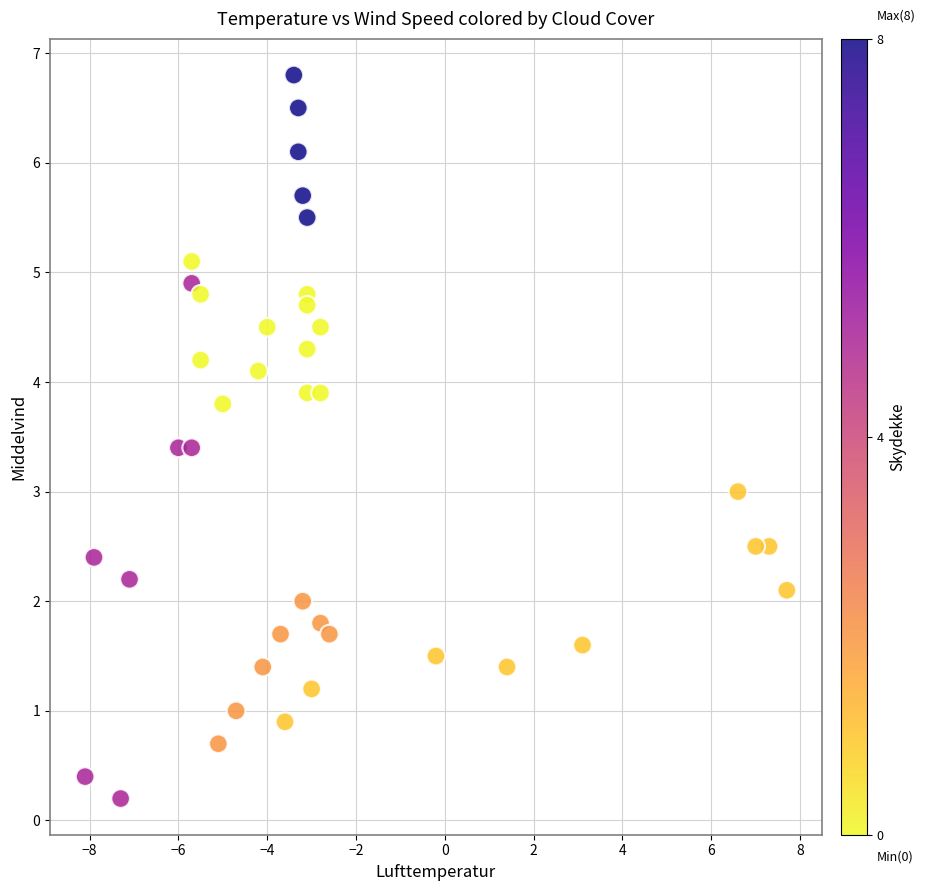

What is the range of Y values (max minus min)?

6.6